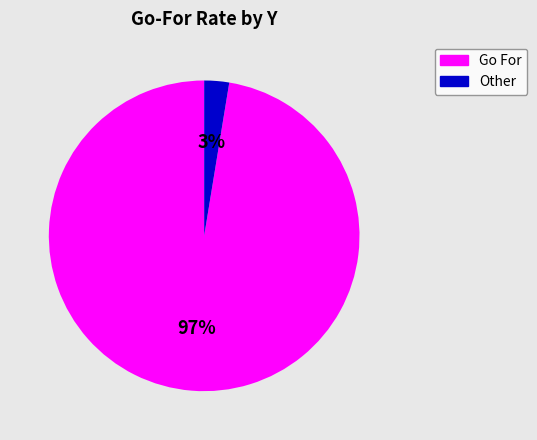

Is there any slice that represents more than half of the pie?

Yes